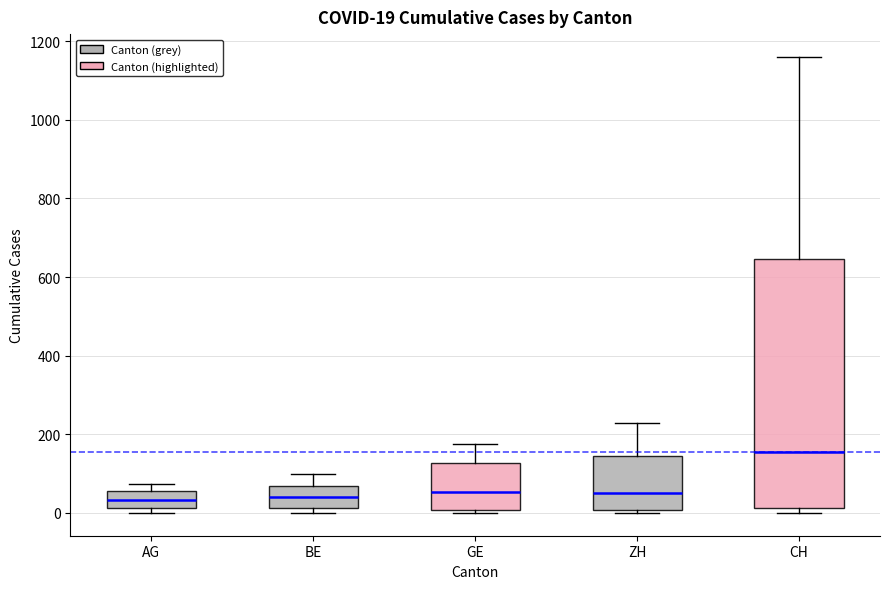

Which box has the highest median line?

CH